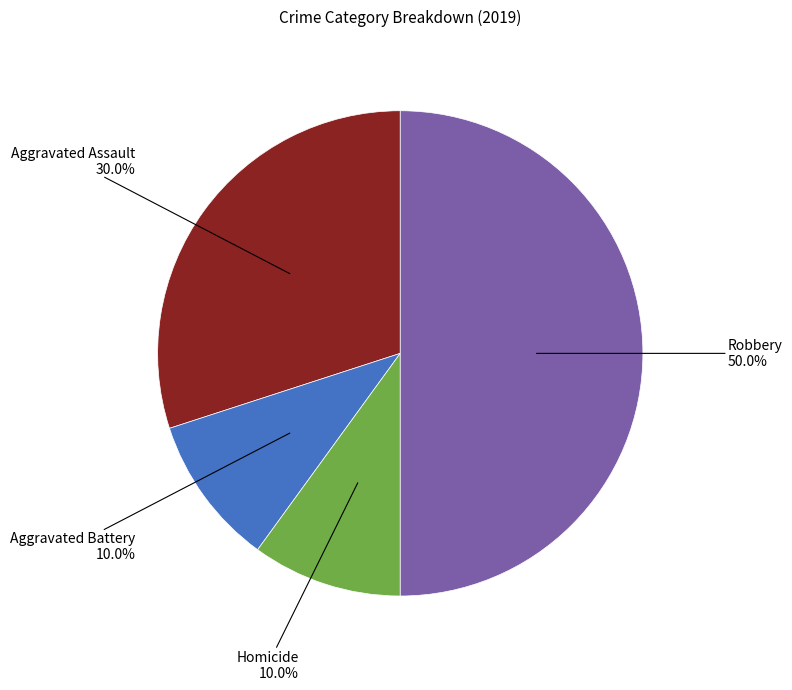

Which slice is the largest?

Robbery